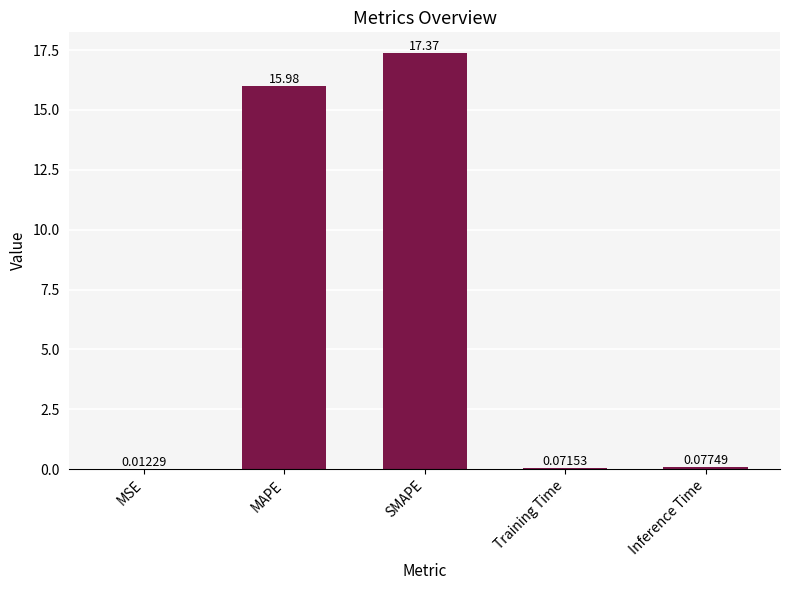

What is the average value?

6.7